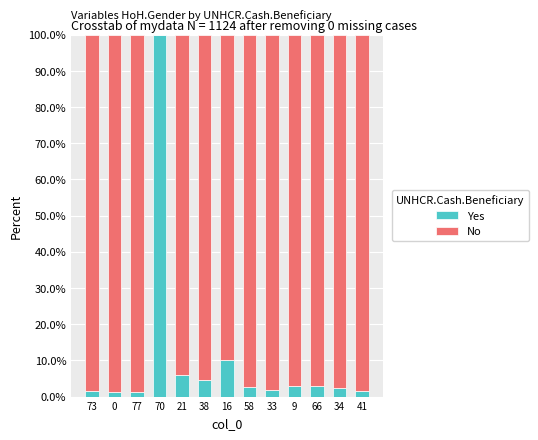

What is the sum of all Yes values?

138.4